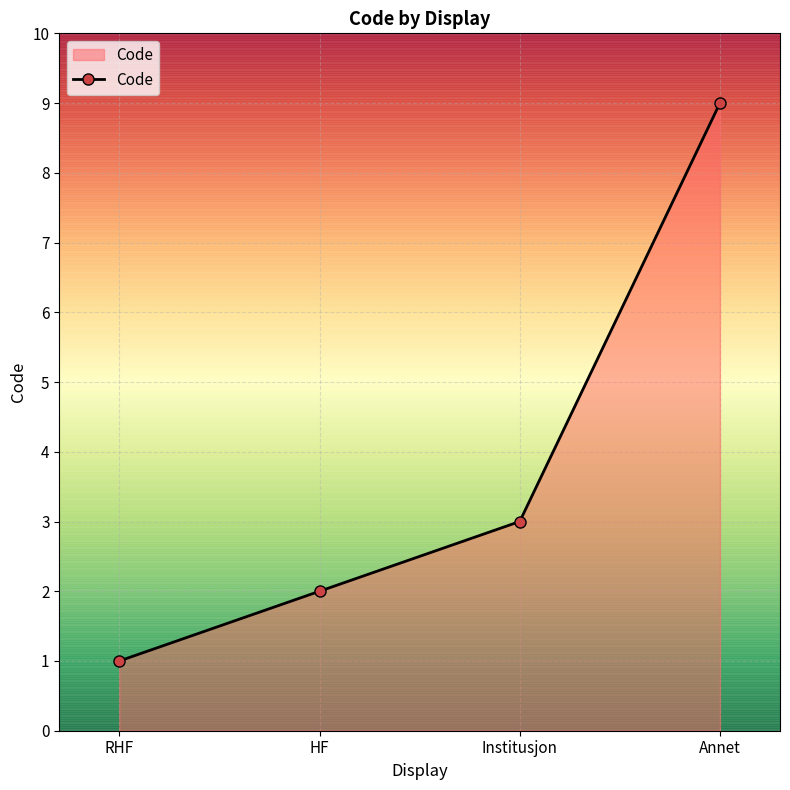

What is the value of the 2nd point from the left?

2